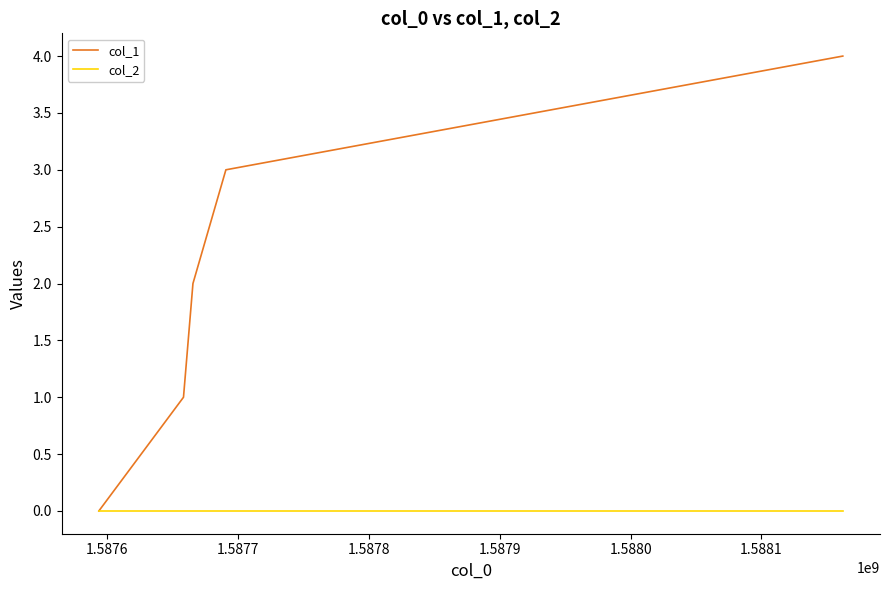

List the series in order of their overall mean, lowest first.

col_2, col_1